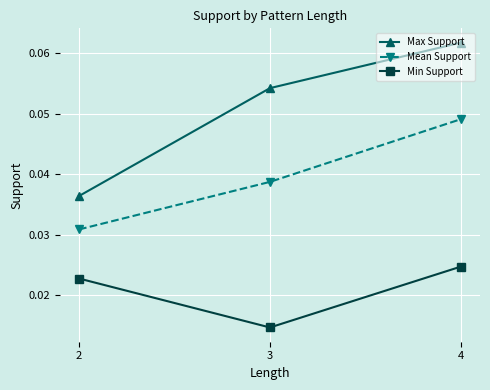

Which series has the largest range (max minus min)?

Max Support